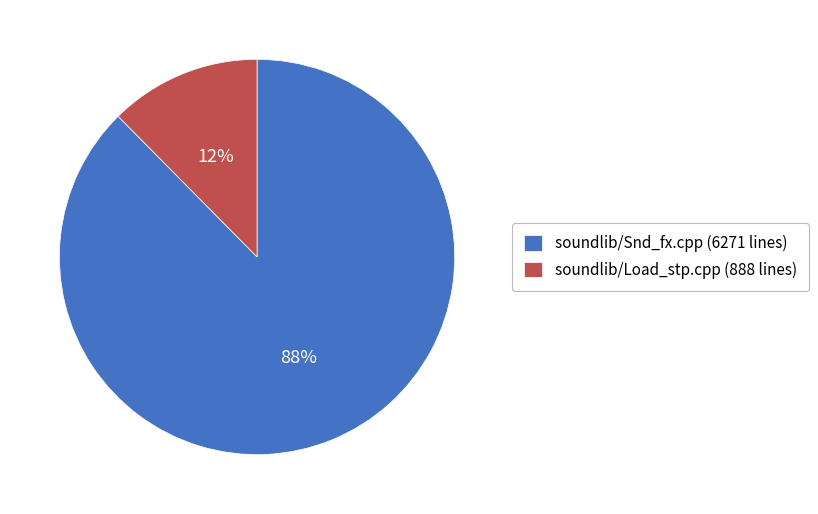

The soundlib/Load_stp.cpp (888 lines) slice represents 12% of the pie. True or false?

True